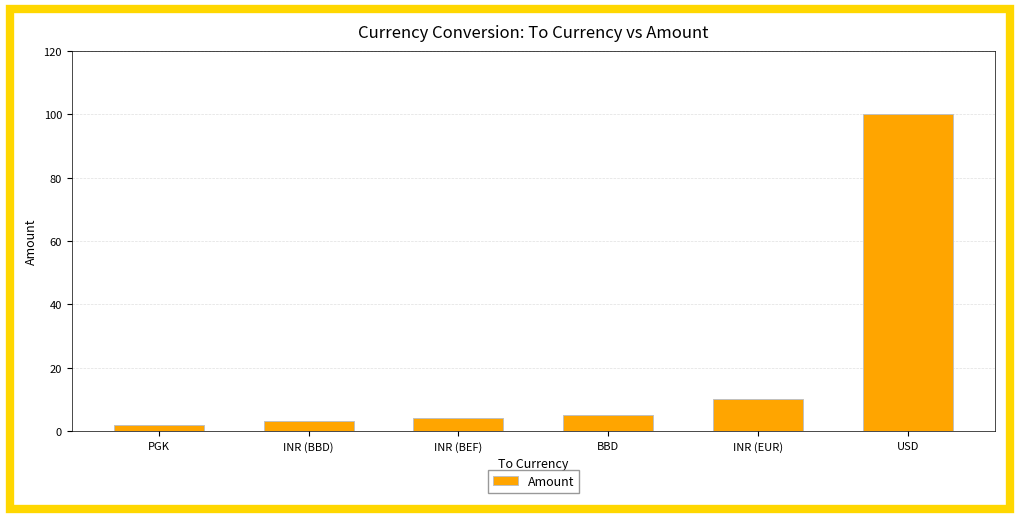

Which label corresponds to the smallest value in the chart?

PGK